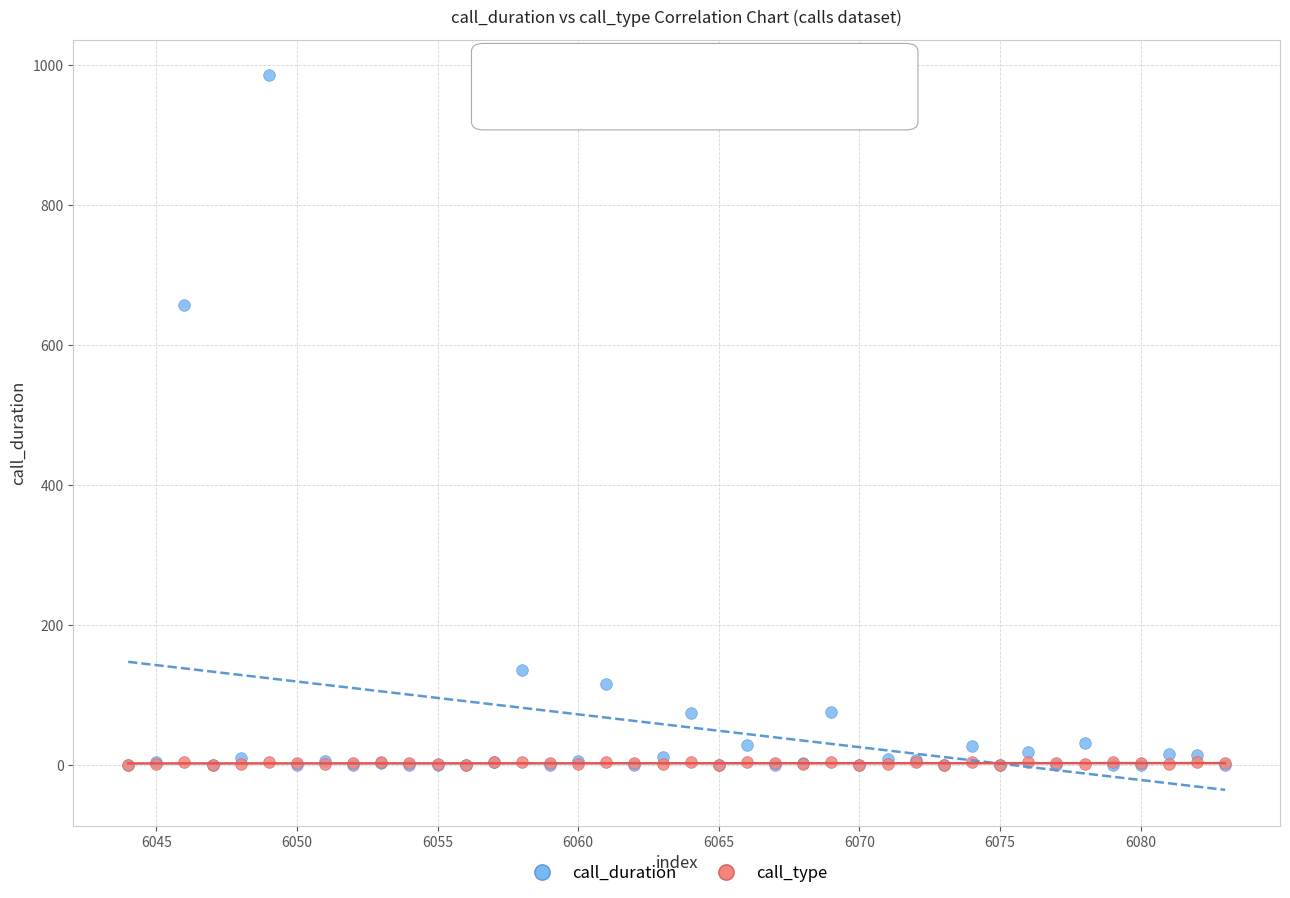

In the call_duration series, what Y value is closest to 493?

657